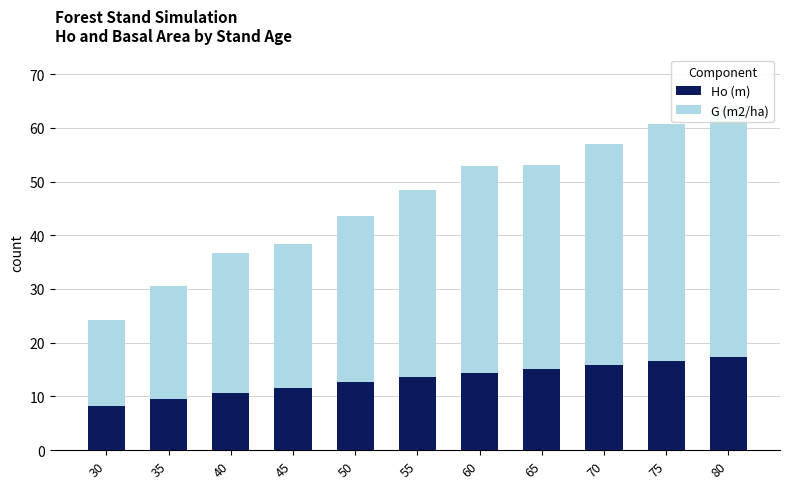

How many values in the G (m2/ha) series are below 34?

5